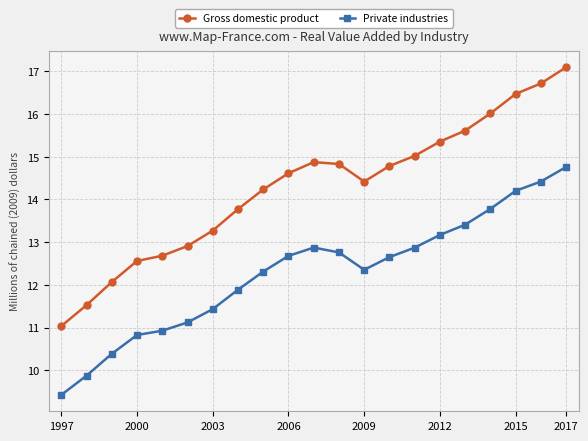

Does the chart have visible grid lines?

Yes